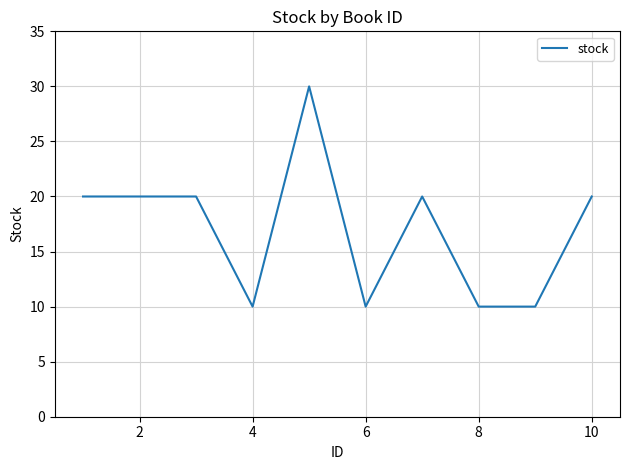

Reading right to left, transcribe all the data shown in this chart.

20	10	10	20	10	30	10	20	20	20